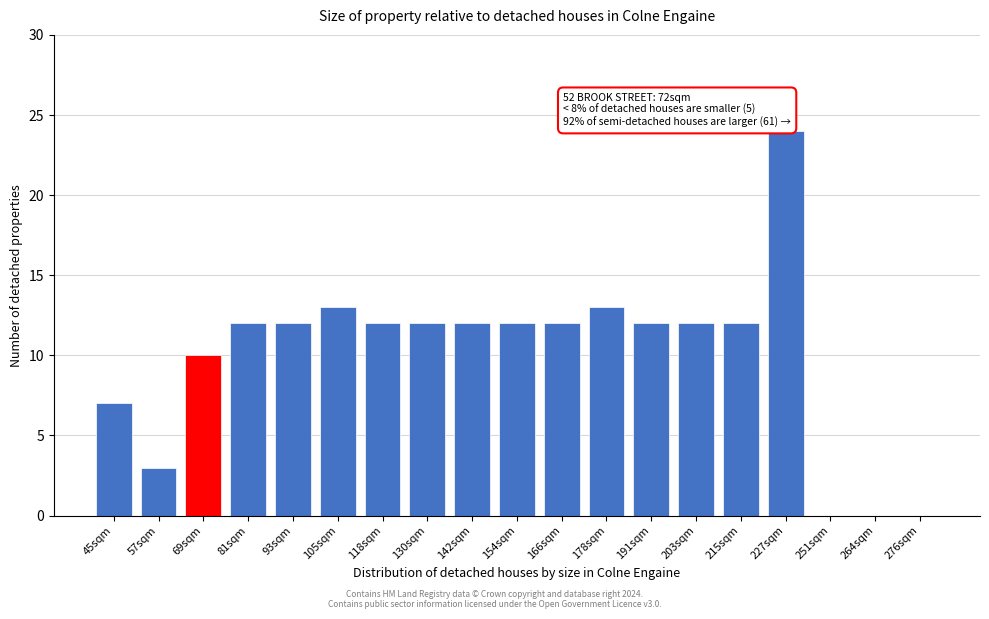

Reading left to right, extract all data points from this chart.

45sqm=7	57sqm=3	69sqm=10	81sqm=12	93sqm=12	105sqm=13	118sqm=12	130sqm=12	142sqm=12	154sqm=12	166sqm=12	178sqm=13	191sqm=12	203sqm=12	215sqm=12	227sqm=24	251sqm=0	264sqm=0	276sqm=0